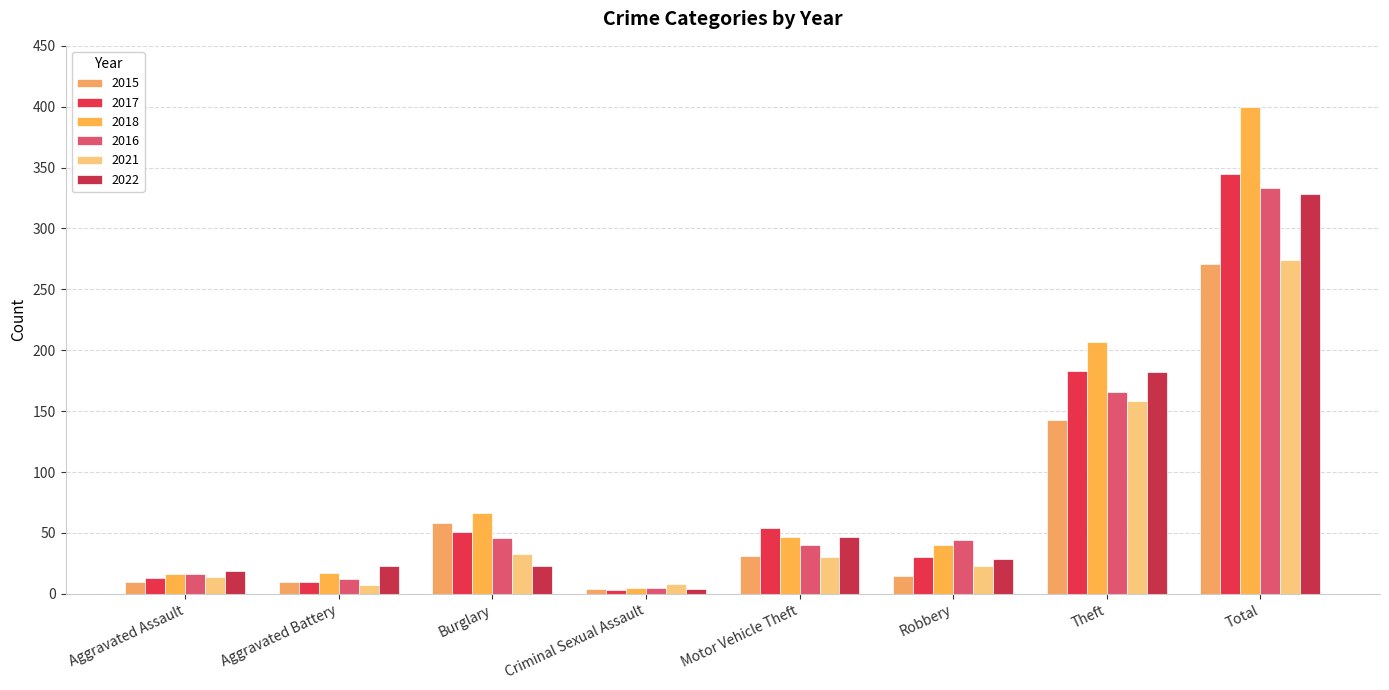

The 2018 series shows 26 at Aggravated Assault. True or false?

False